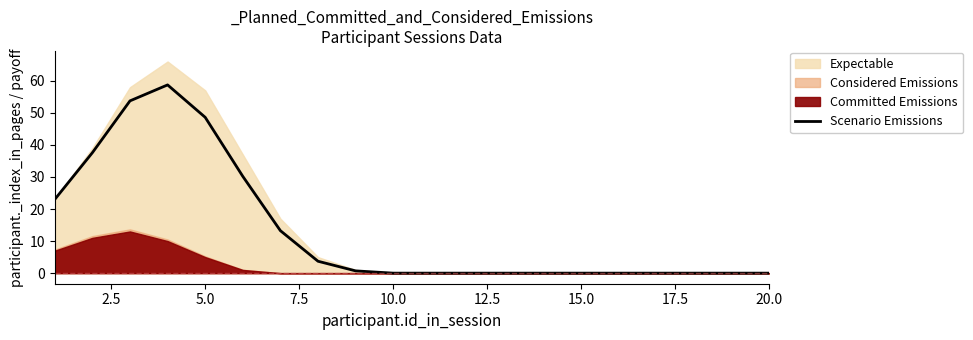

What is the maximum value for Scenario Emissions?

58.7